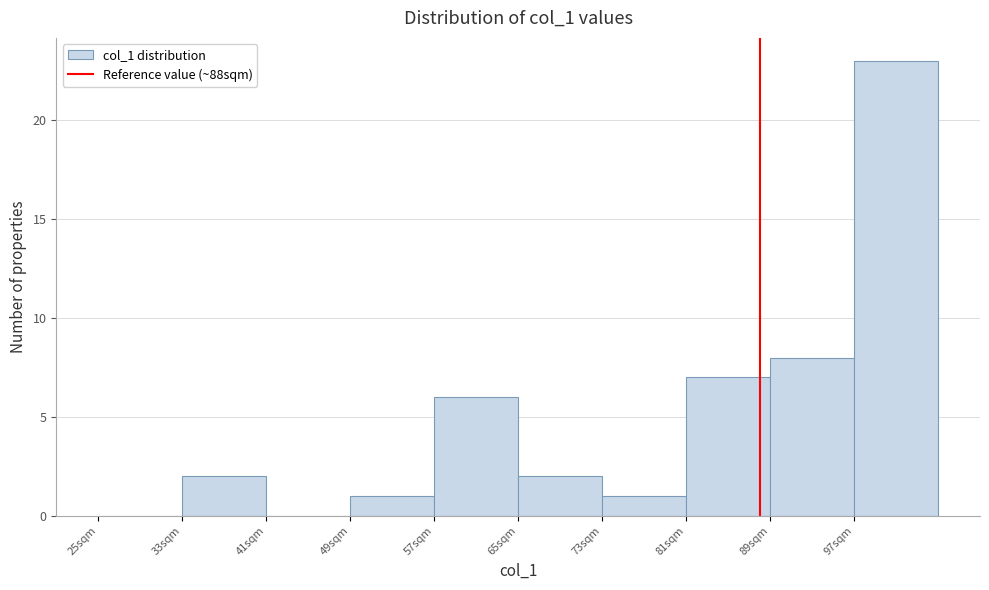

Reading left to right, list every bar in this chart as the range it spans on the x-axis followed by its height. The values are not printed on the chart, so give them approximately, as read against the axis.

25 to 33: 0
33 to 41: 2
41 to 49: 0
49 to 57: 1
57 to 65: 6
65 to 73: 2
73 to 81: 1
81 to 89: 7
89 to 97: 8
97 to 105: 23